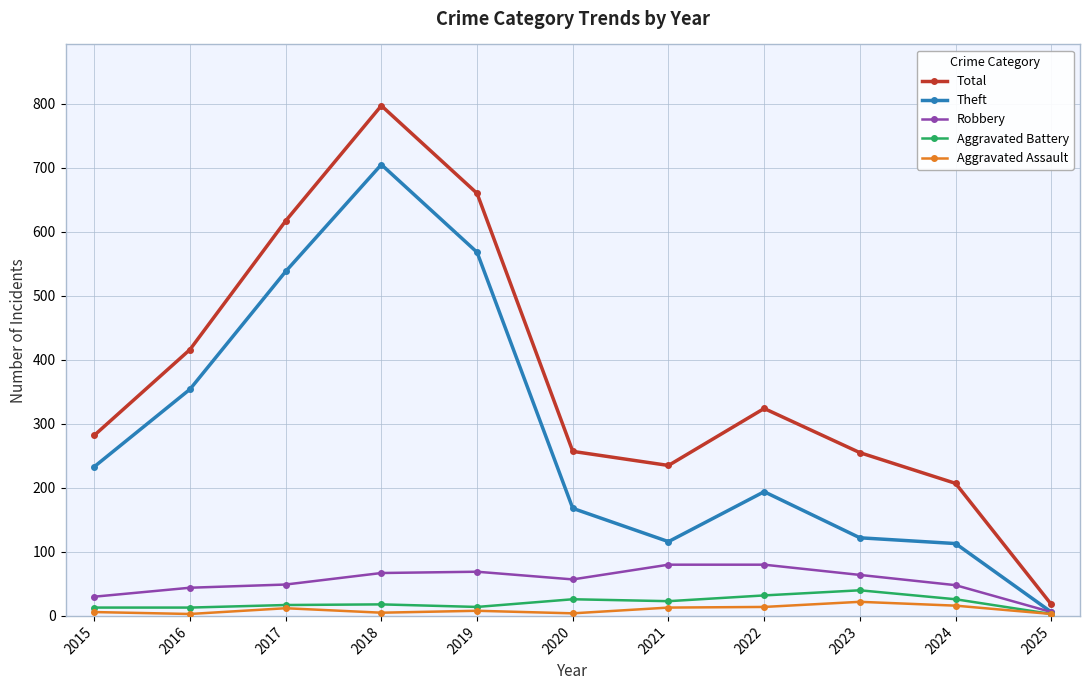

What is the value of the Theft point at the 5th from the left?

568